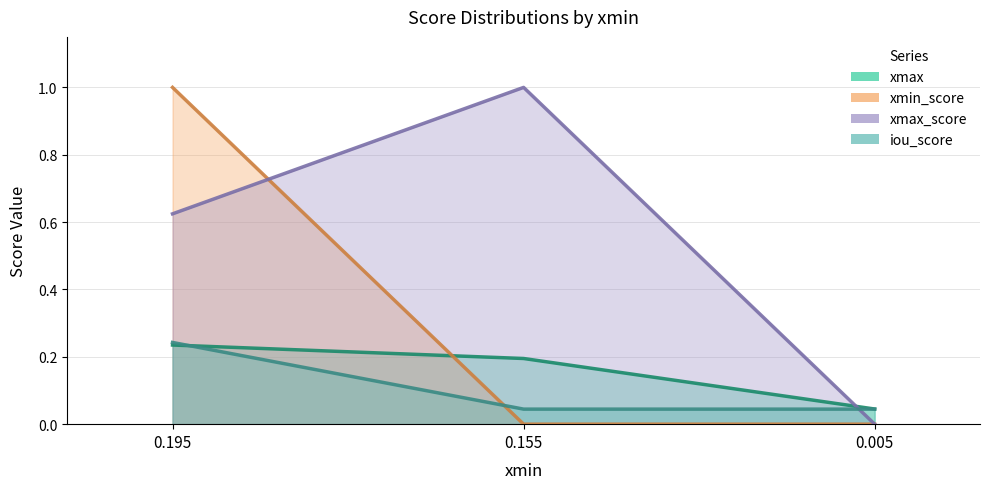

Is it true that xmax equals 0.1 at 0.005?

False